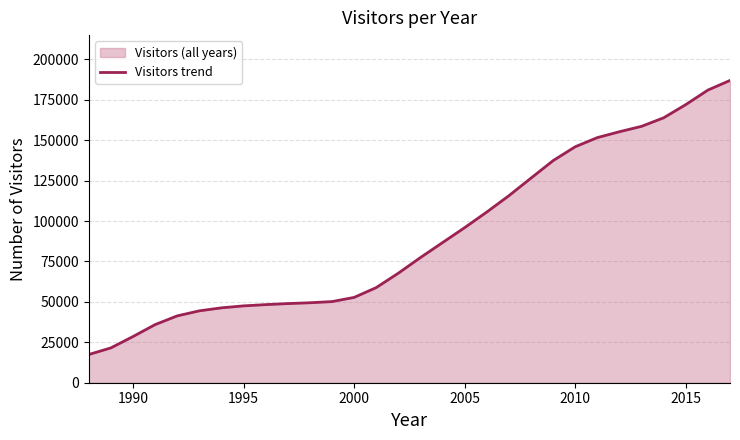

How many lines are shown in the chart?

1